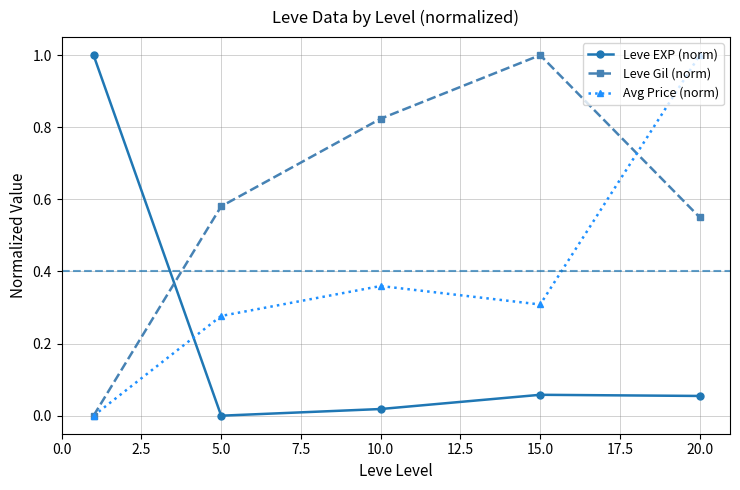

What is the value of the Leve EXP (norm) point at the 1st from the left?

1.0